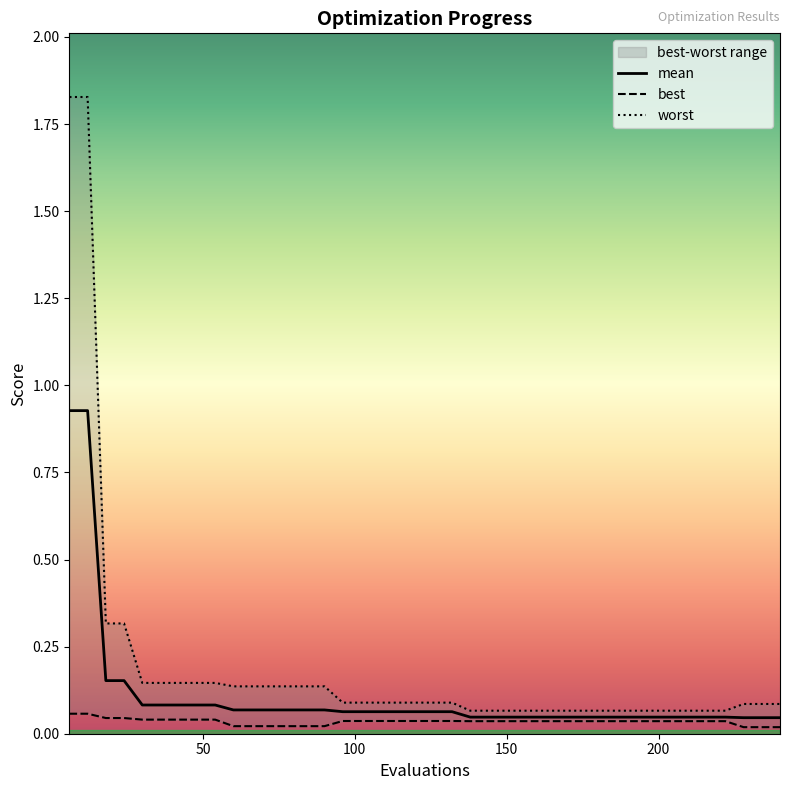

At which label is worst closest to 0?

138